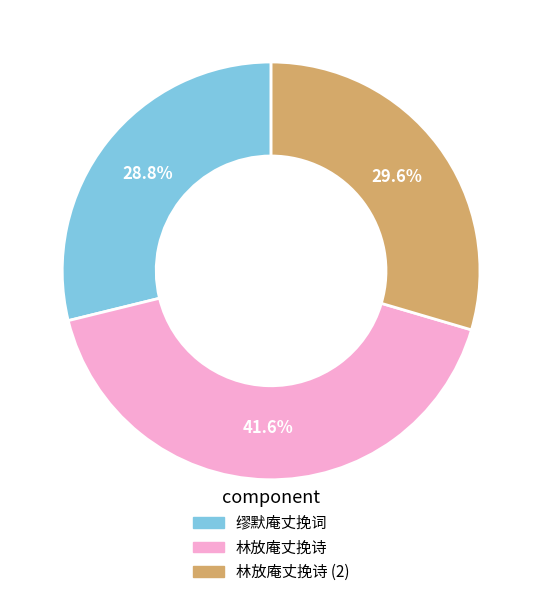

Is there a majority slice in this chart?

No